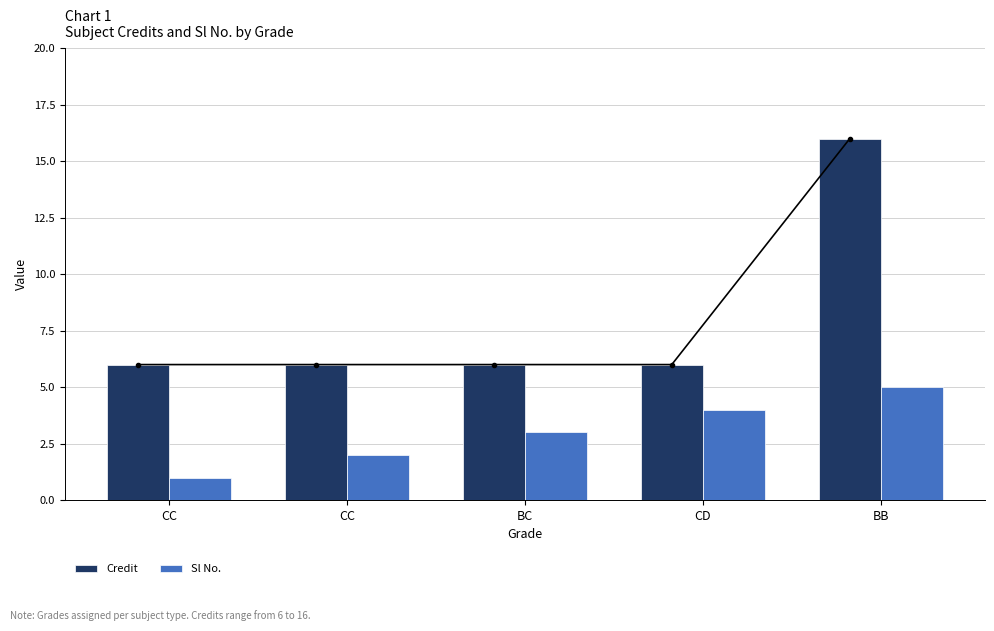

Which has a higher value, CC or BB?

BB